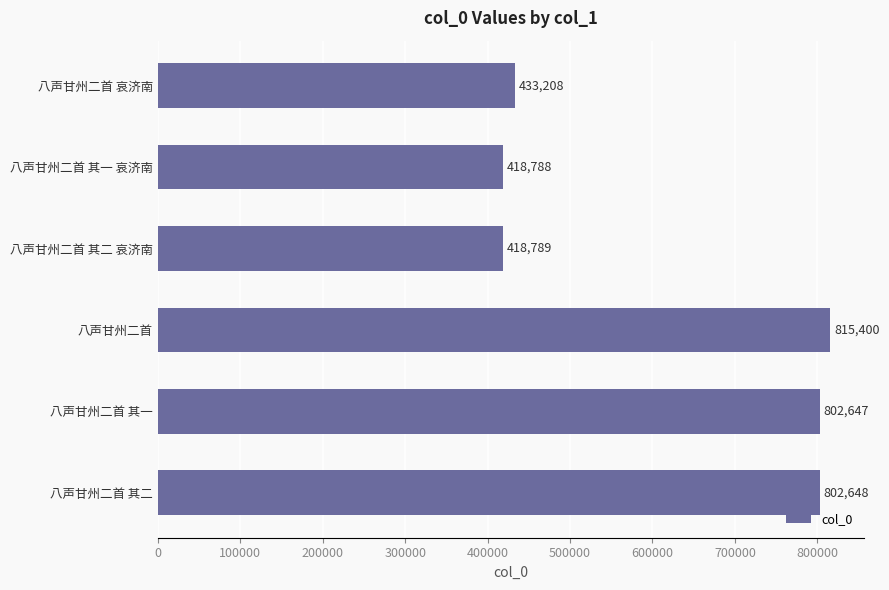

The chart shows a value of 235051 at 八声甘州二首 其二 哀济南. True or false?

False